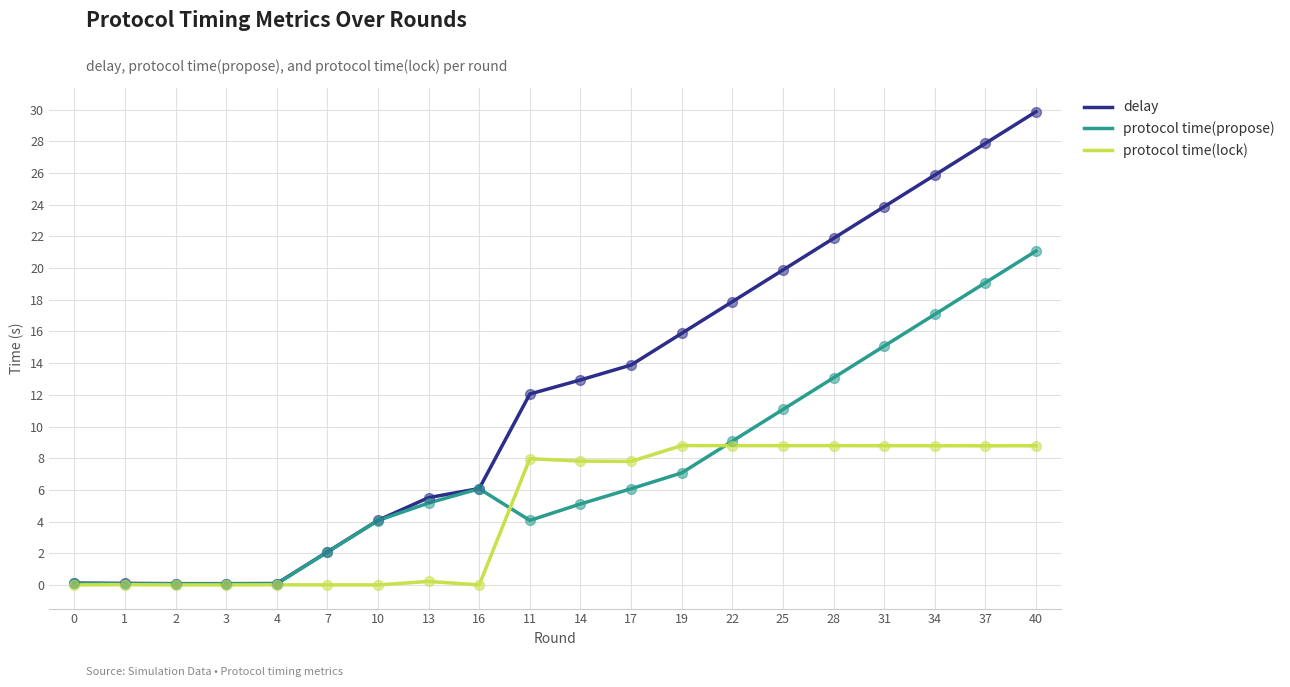

Which series has the largest range (max minus min)?

delay